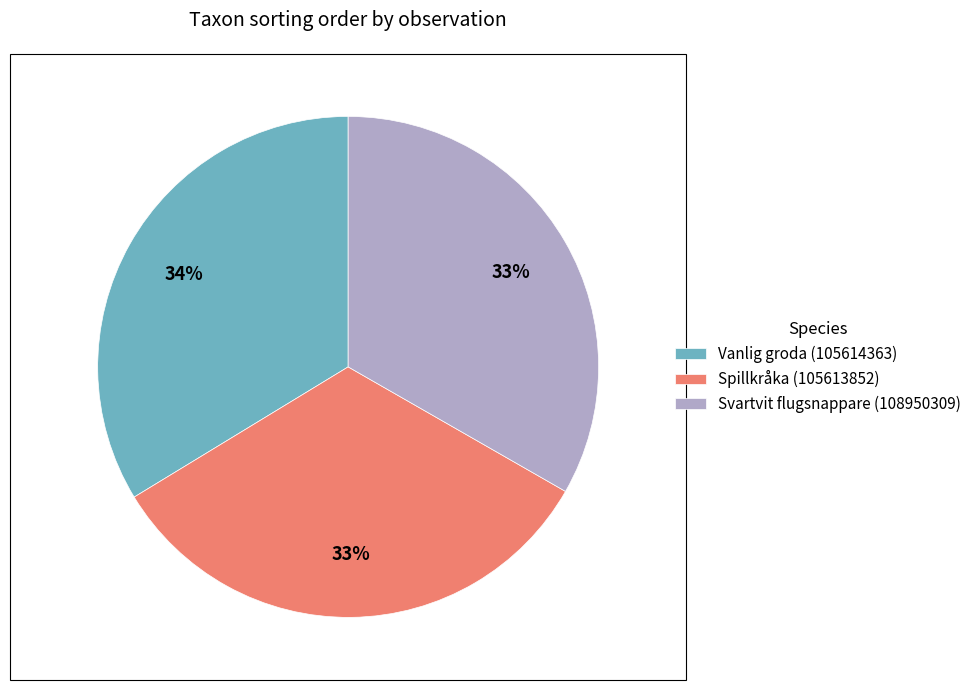

Is it true that Vanlig groda (105614363) is 41% of the pie?

False